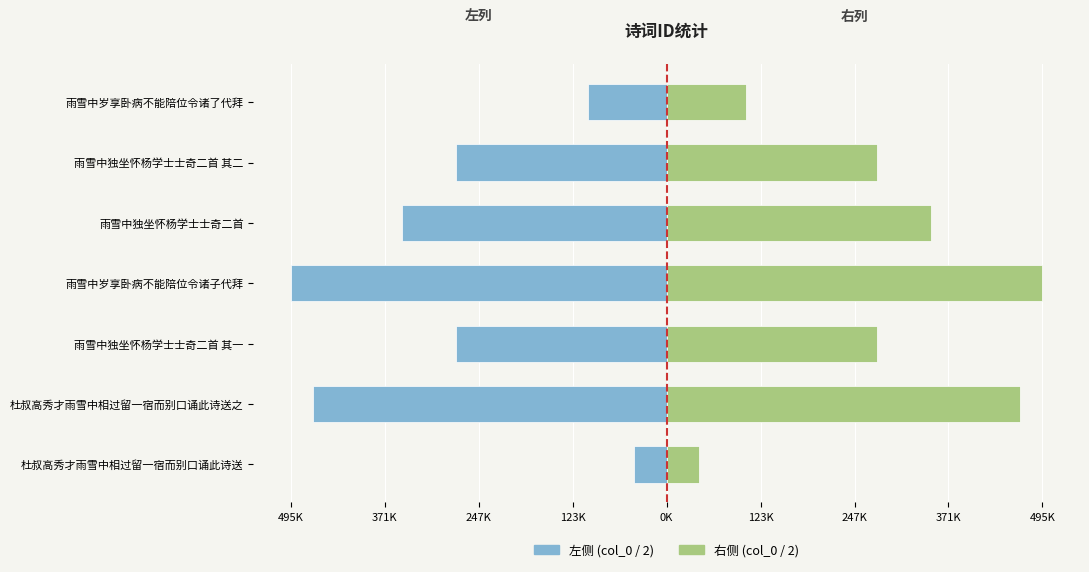

What is the sum of the 右侧 (col_0 / 2) values at 雨雪中独坐怀杨学士士奇二首 其一 and 雨雪中独坐怀杨学士士奇二首?

625939.5